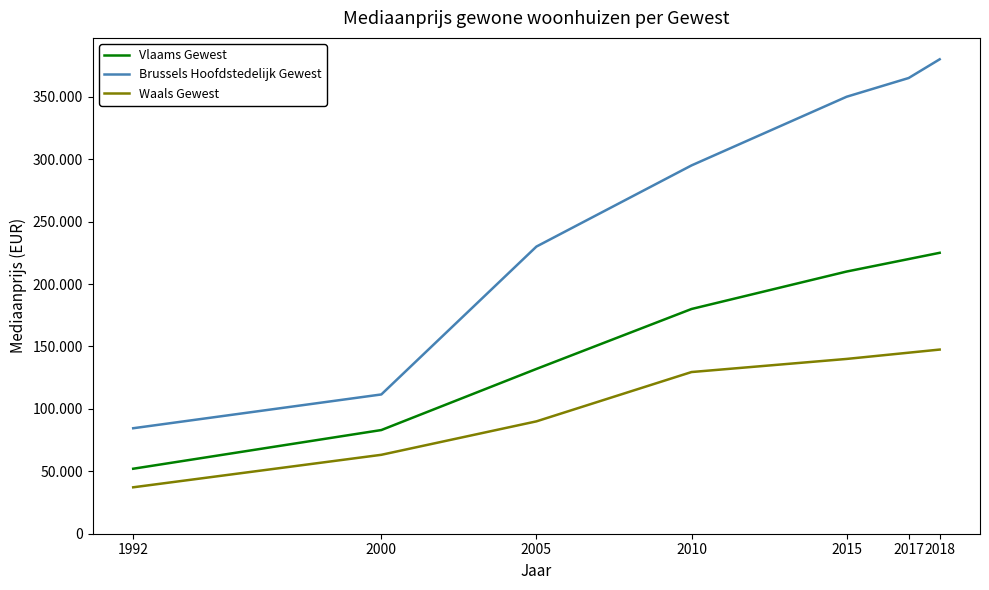

Reading left to right, what are all the values shown in this chart?

Vlaams Gewest: 52058.0	83044.0	132000.0	180000.0	210000.0	220000.0	225000.0
Brussels Hoofdstedelijk Gewest: 84490.5	111552.0	230000.0	295000.0	350000.0	365000.0	380000.0
Waals Gewest: 37184.0	63213.0	90000.0	129500.0	140000.0	145000.0	147500.0